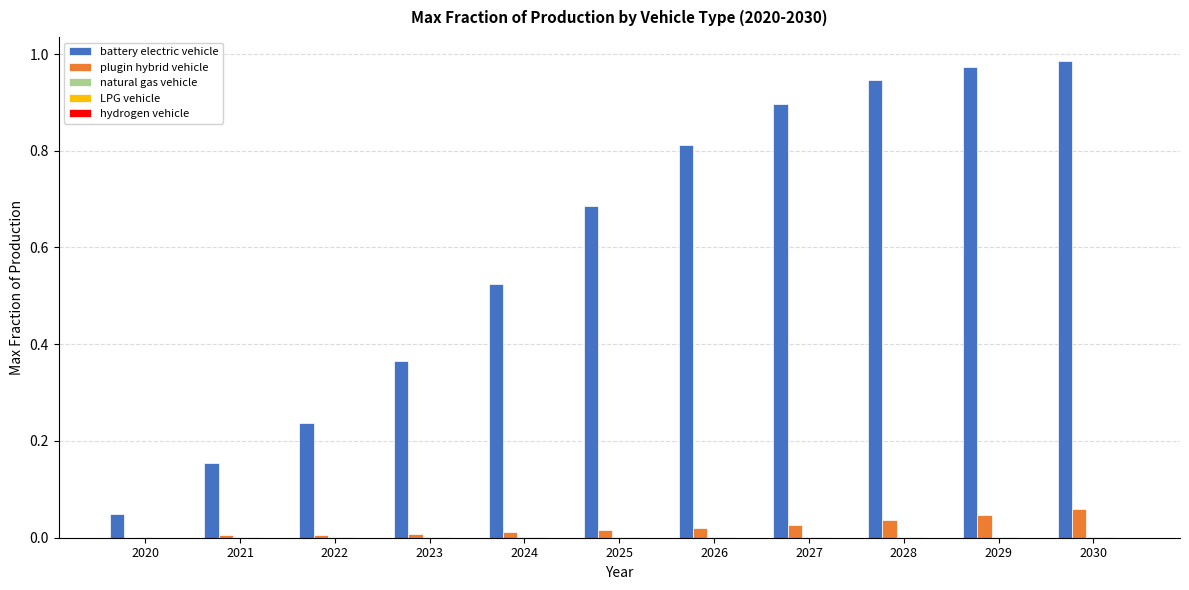

Is it true that plugin hybrid vehicle equals 0.0 at 2026?

True